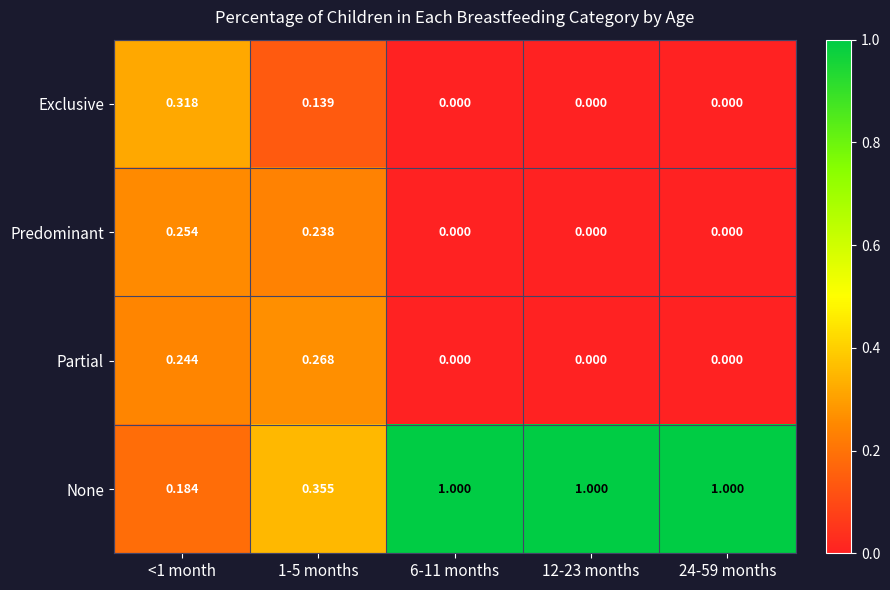

Rank the series at <1 month from lowest to highest value.

None, Partial, Predominant, Exclusive